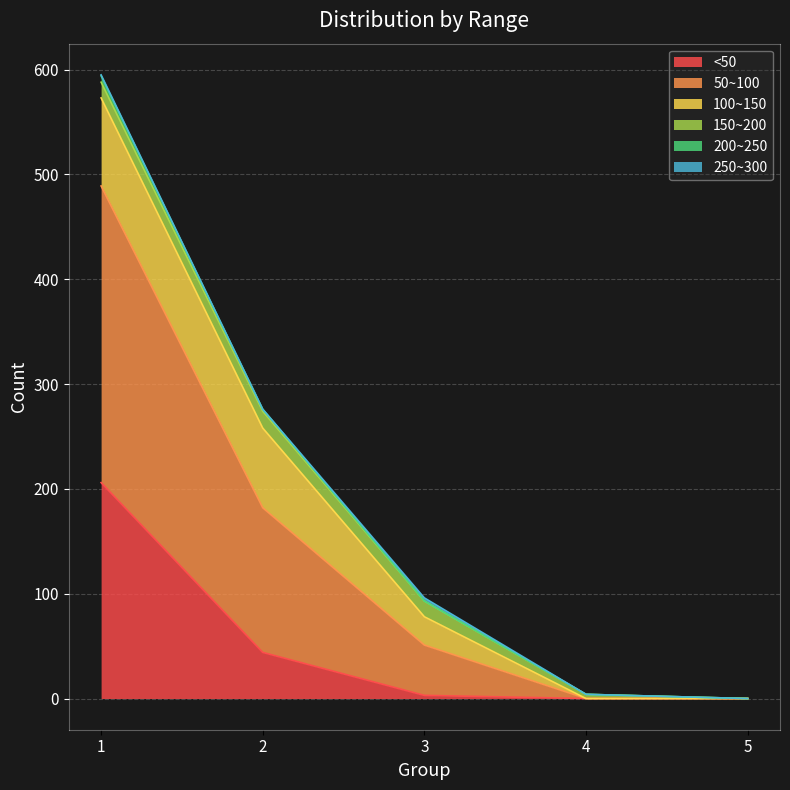

What is the sum of all <50 values?

253